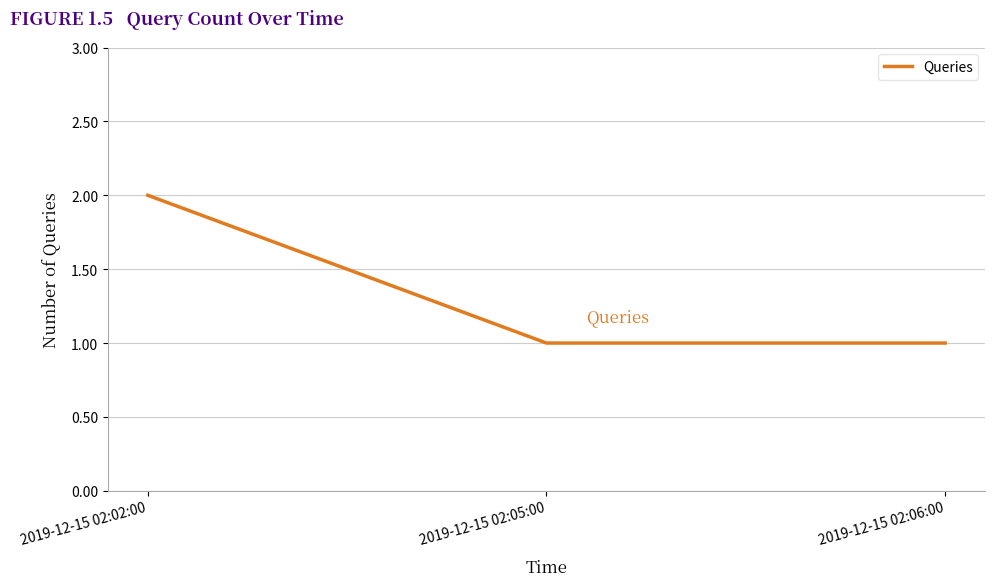

What is the ratio of the value at 2019-12-15 02:06:00 to the value at 2019-12-15 02:05:00?

1.0